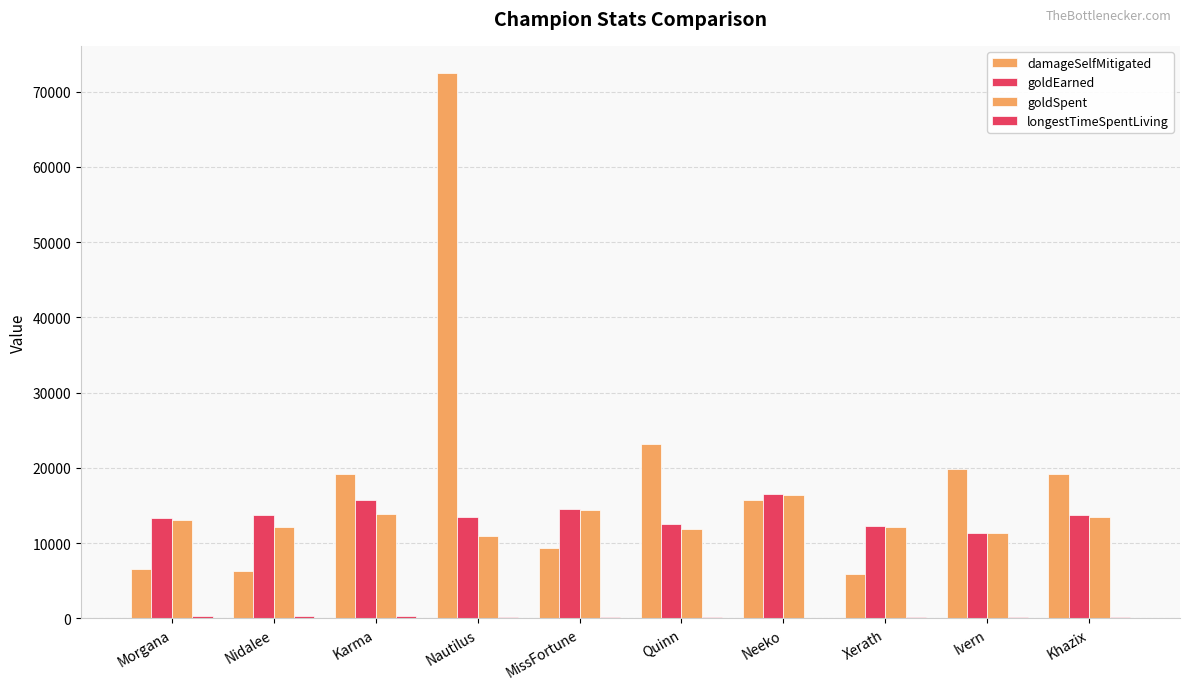

Is it true that longestTimeSpentLiving equals 244 at Khazix?

True